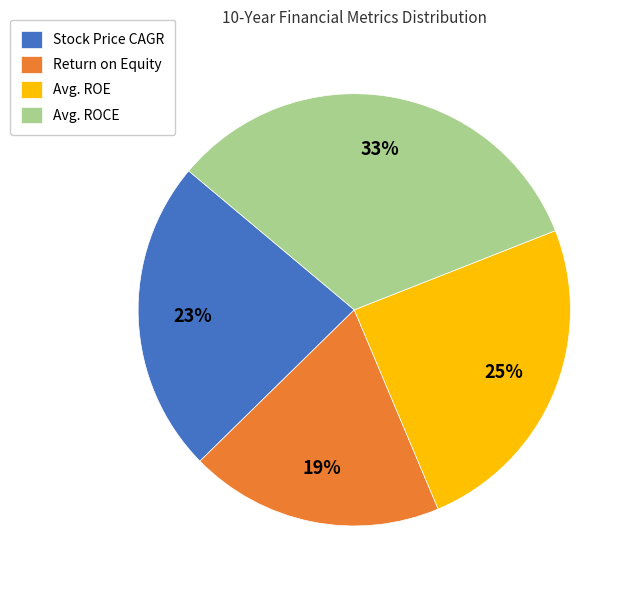

What is the smallest slice in the pie chart?

Return on Equity